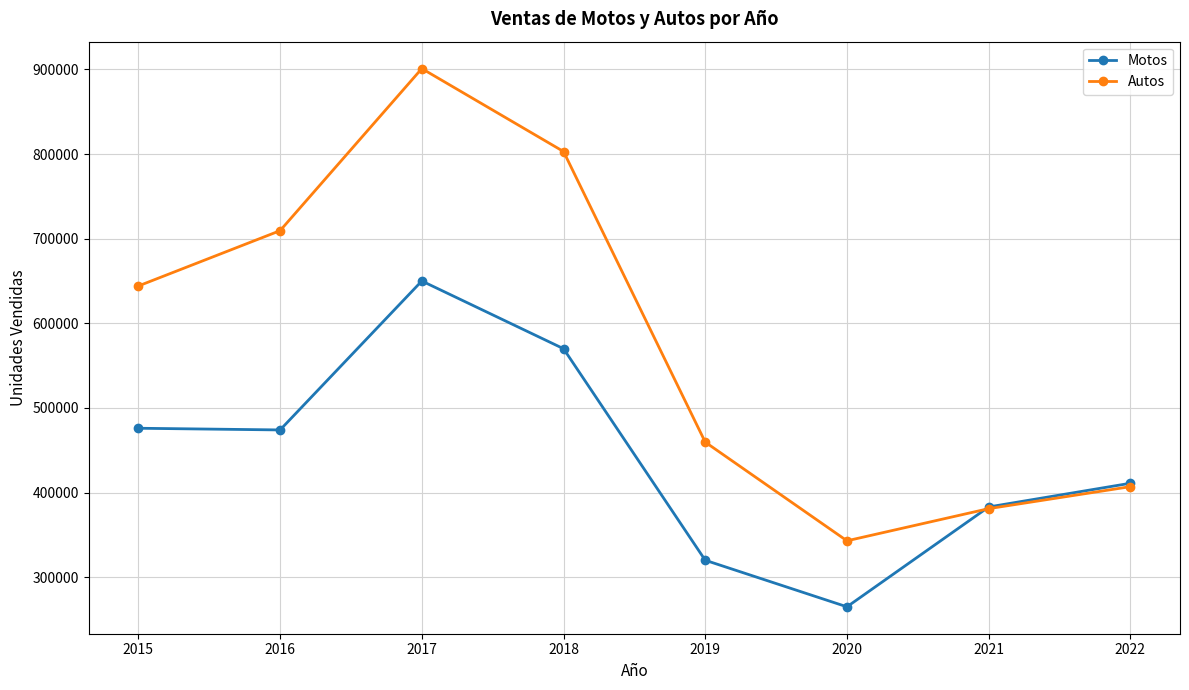

Where do Motos and Autos first cross each other?

2021 and 2020